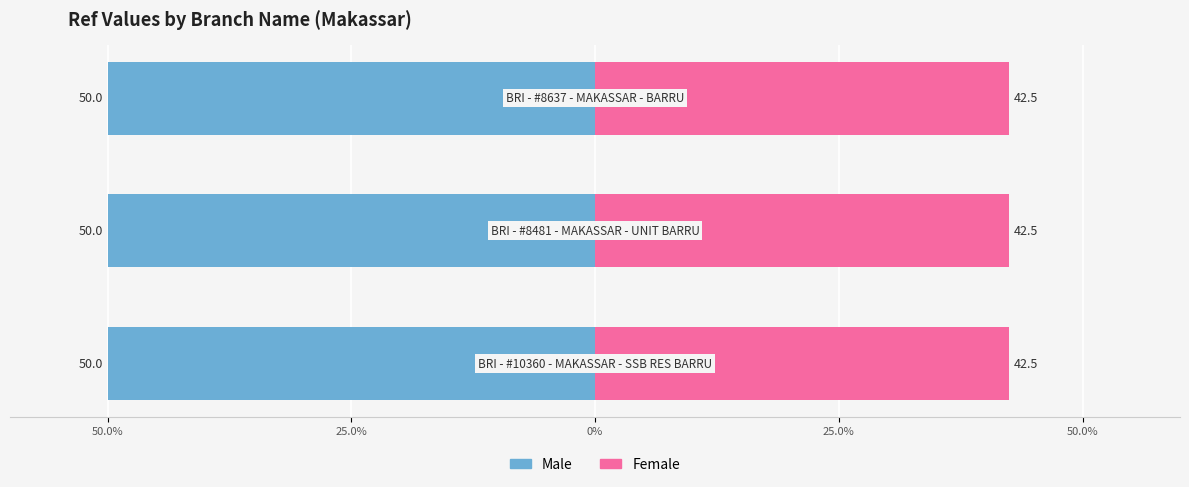

Rank the series by their average value, from lowest to highest.

Male, Female